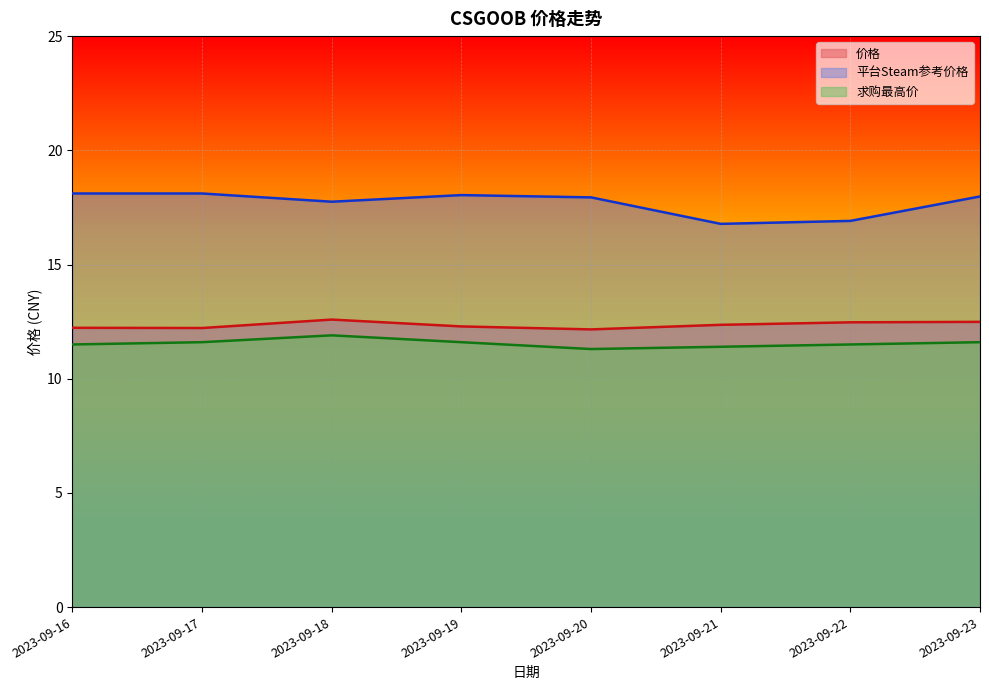

Reading left to right, list all the values displayed in this chart.

价格: 12.2	12.2	12.6	12.3	12.2	12.4	12.5	12.5
平台Steam参考价格: 18.1	18.1	17.8	18.0	17.9	16.8	16.9	18.0
求购最高价: 11.5	11.6	11.9	11.6	11.3	11.4	11.5	11.6